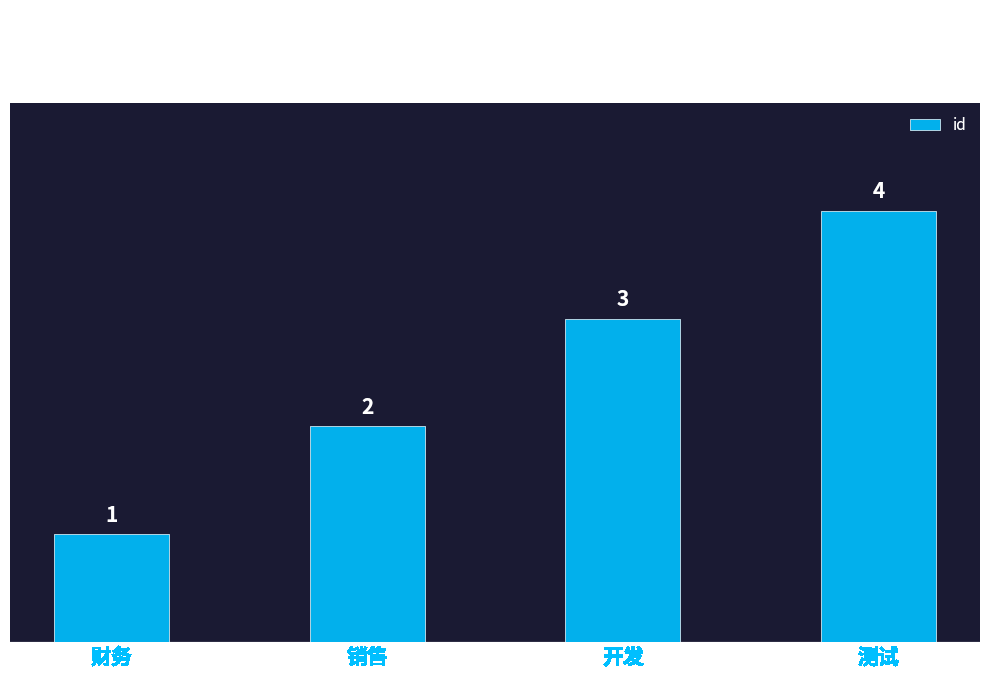

What position from the right is 测试?

1